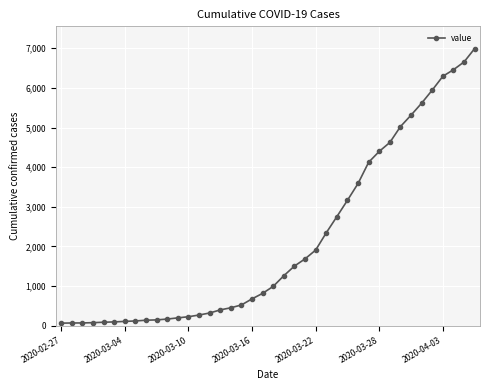

What is the average value?

2142